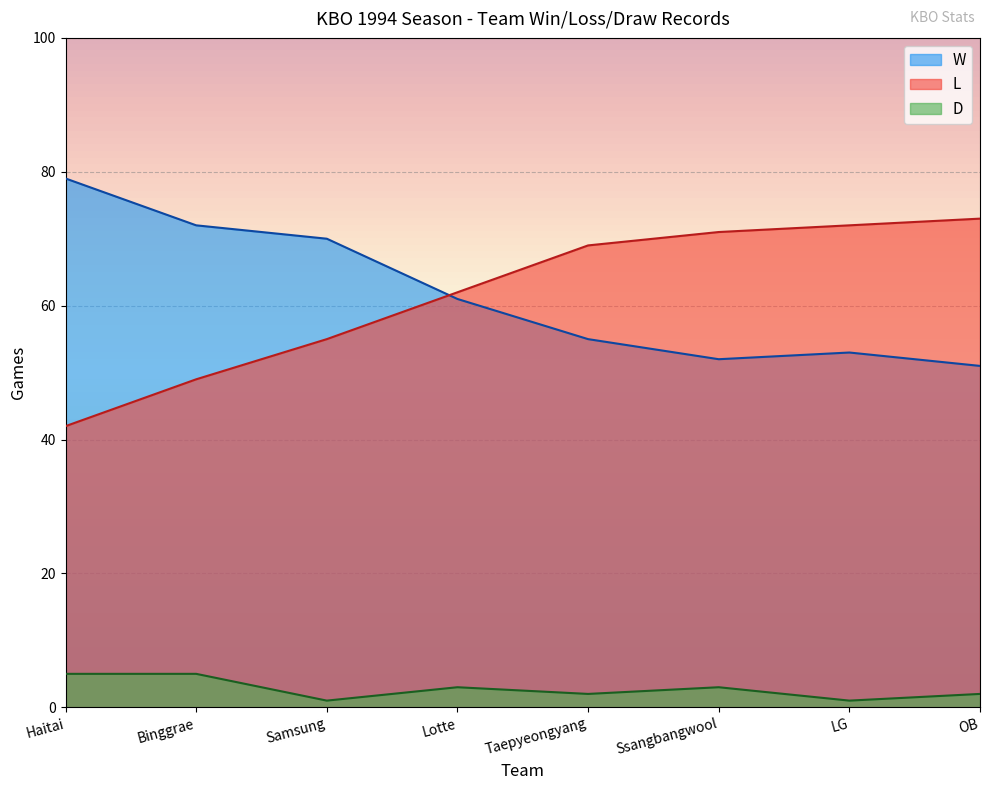

What is the smallest value displayed?

1